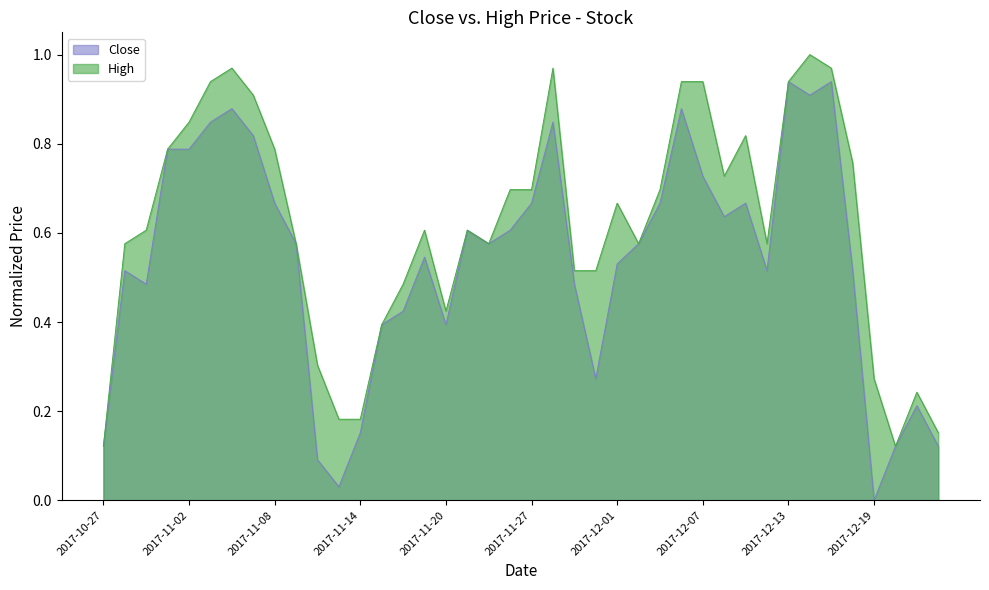

Reading right to left, extract all data points from this chart.

Close: 2017-12-22=0.1	2017-12-21=0.2	2017-12-20=0.1	2017-12-19=0.0	2017-12-18=0.5	2017-12-15=0.9	2017-12-14=0.9	2017-12-13=0.9	2017-12-12=0.5	2017-12-11=0.7	2017-12-08=0.6	2017-12-07=0.7	2017-12-06=0.9	2017-12-05=0.7	2017-12-04=0.6	2017-12-01=0.5	2017-11-30=0.3	2017-11-29=0.5	2017-11-28=0.8	2017-11-27=0.7	2017-11-24=0.6	2017-11-22=0.6	2017-11-21=0.6	2017-11-20=0.4	2017-11-17=0.5	2017-11-16=0.4	2017-11-15=0.4	2017-11-14=0.2	2017-11-13=0.0	2017-11-10=0.1	2017-11-09=0.6	2017-11-08=0.7	2017-11-07=0.8	2017-11-06=0.9	2017-11-03=0.8	2017-11-02=0.8	2017-11-01=0.8	2017-10-31=0.5	2017-10-30=0.5	2017-10-27=0.1
High: 2017-12-22=0.2	2017-12-21=0.2	2017-12-20=0.1	2017-12-19=0.3	2017-12-18=0.8	2017-12-15=1.0	2017-12-14=1.0	2017-12-13=0.9	2017-12-12=0.6	2017-12-11=0.8	2017-12-08=0.7	2017-12-07=0.9	2017-12-06=0.9	2017-12-05=0.7	2017-12-04=0.6	2017-12-01=0.7	2017-11-30=0.5	2017-11-29=0.5	2017-11-28=1.0	2017-11-27=0.7	2017-11-24=0.7	2017-11-22=0.6	2017-11-21=0.6	2017-11-20=0.4	2017-11-17=0.6	2017-11-16=0.5	2017-11-15=0.4	2017-11-14=0.2	2017-11-13=0.2	2017-11-10=0.3	2017-11-09=0.6	2017-11-08=0.8	2017-11-07=0.9	2017-11-06=1.0	2017-11-03=0.9	2017-11-02=0.8	2017-11-01=0.8	2017-10-31=0.6	2017-10-30=0.6	2017-10-27=0.1